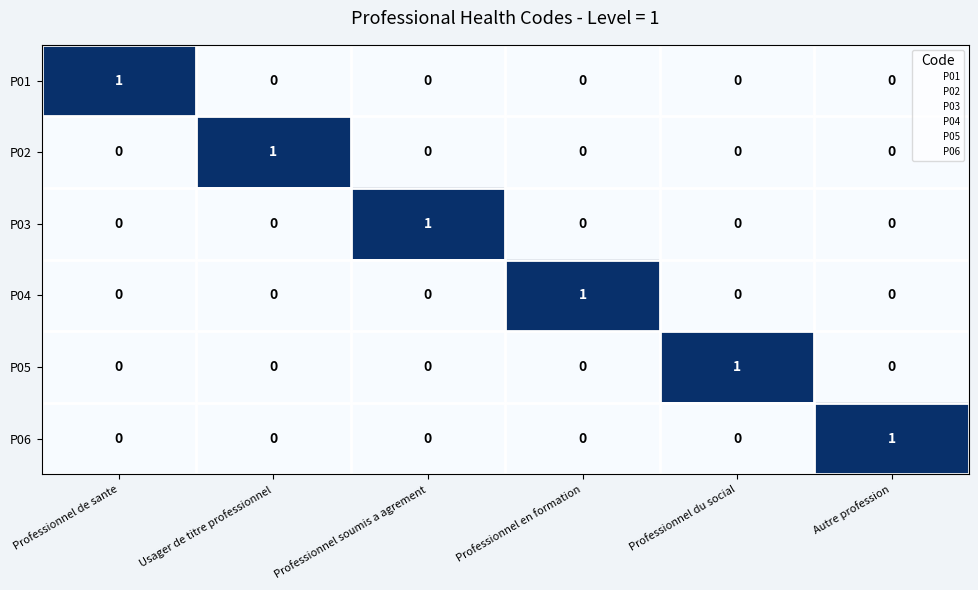

Which category has the highest value in the P05 series?

Professionnel du social